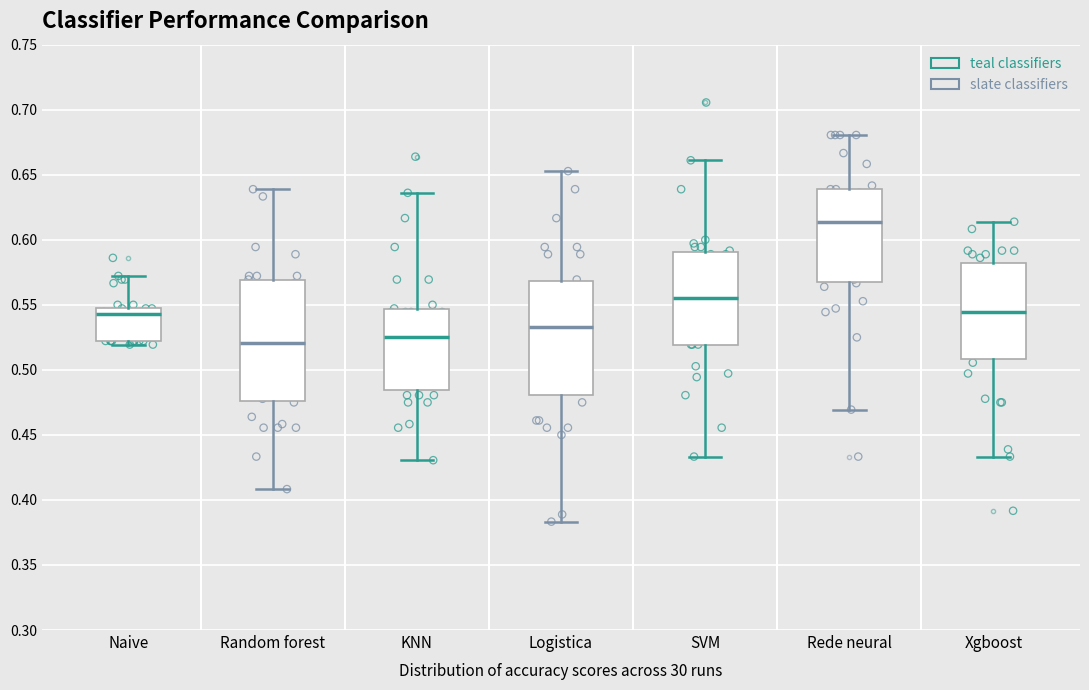

Where is the lower edge of the box for Naive on the y-axis? The values are not printed on the chart, so give them approximately, as read against the axis.

0.520